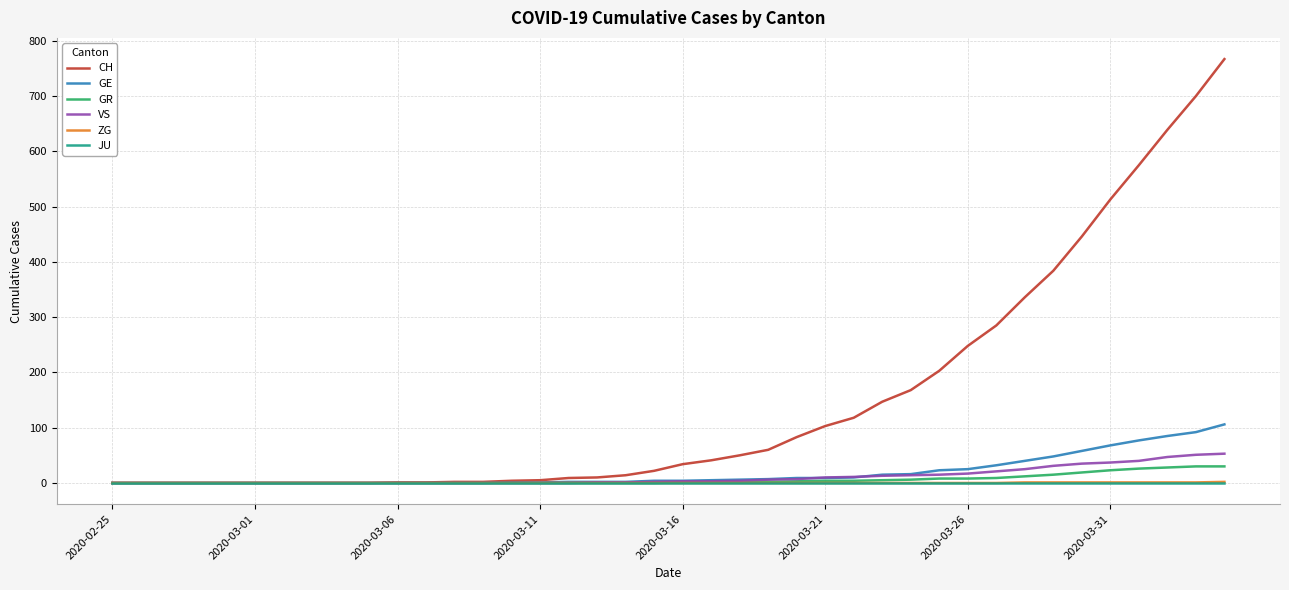

Which series has the largest total across all categories?

CH